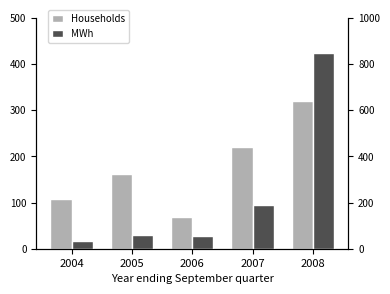

The Households series shows 23.6 at 2006. True or false?

False